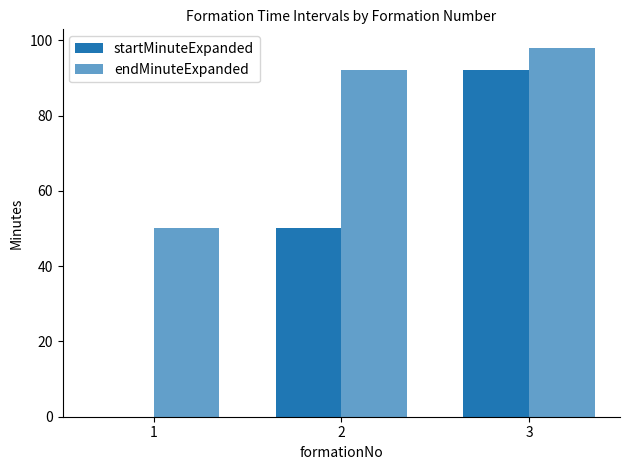

At which label is endMinuteExpanded closest to 74?

2